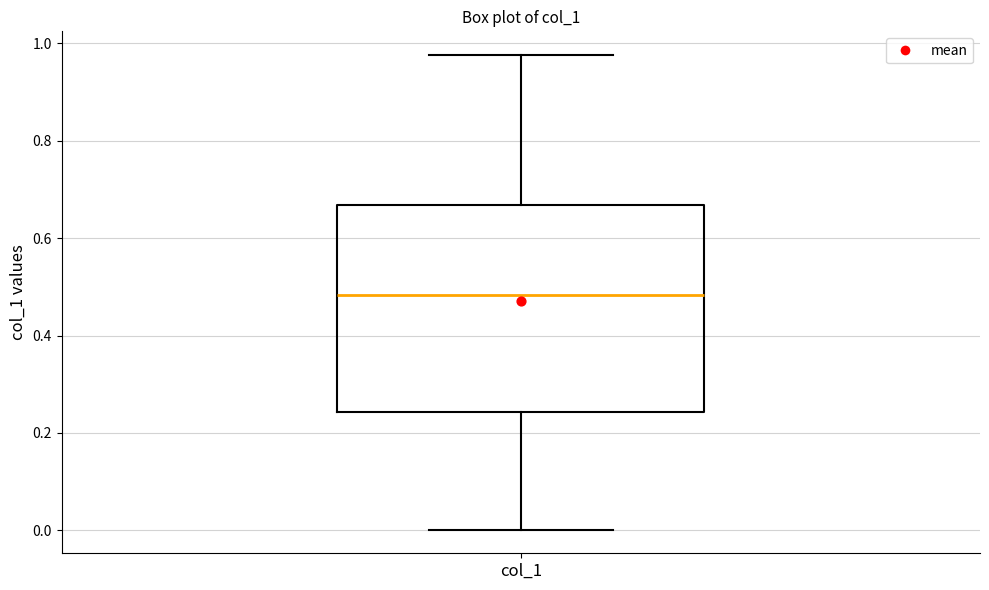

Where is the upper edge of the box for col_1 on the y-axis? The values are not printed on the chart, so give them approximately, as read against the axis.

0.66